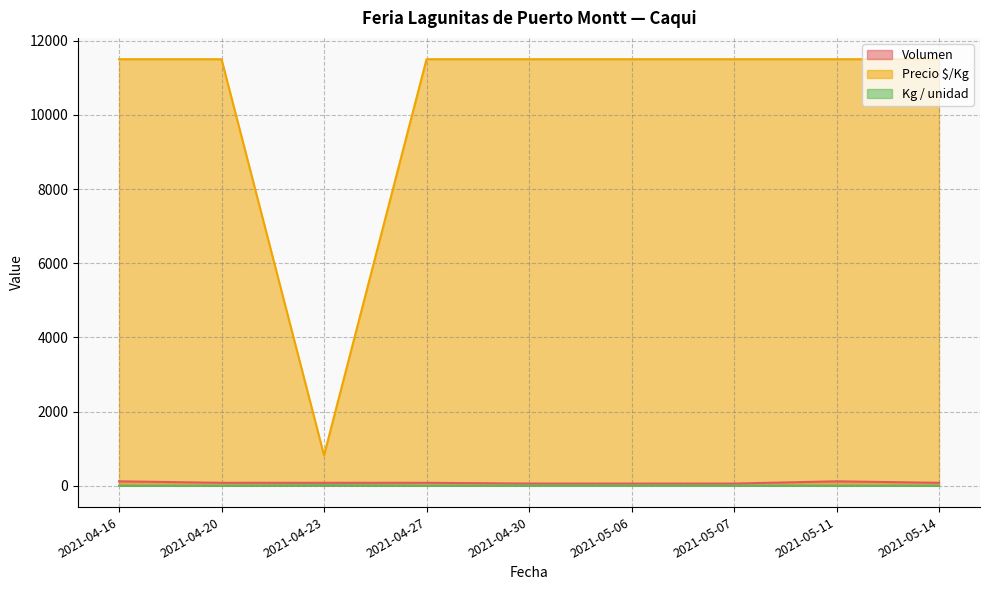

True or false: Kg / unidad and Precio $/Kg intersect in this chart.

False